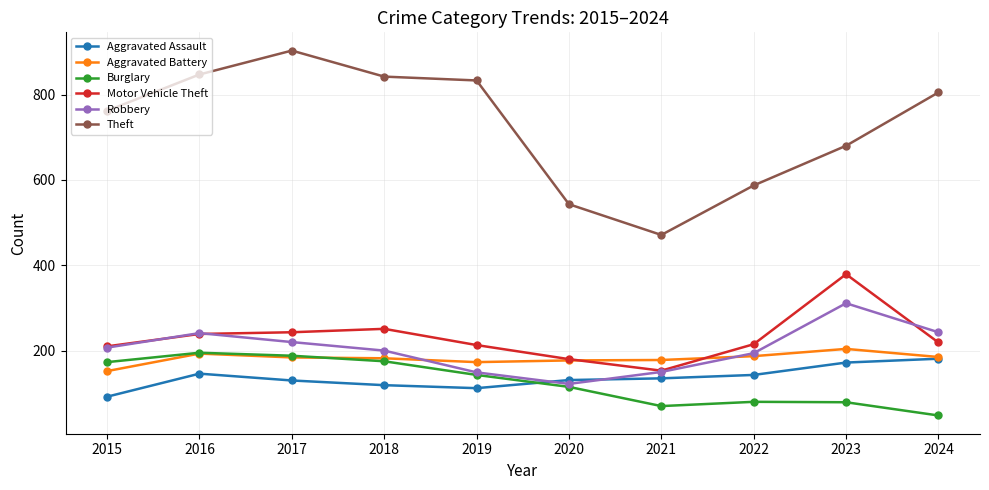

In Burglary, how many points are higher than both neighbors (excluding endpoints)?

2